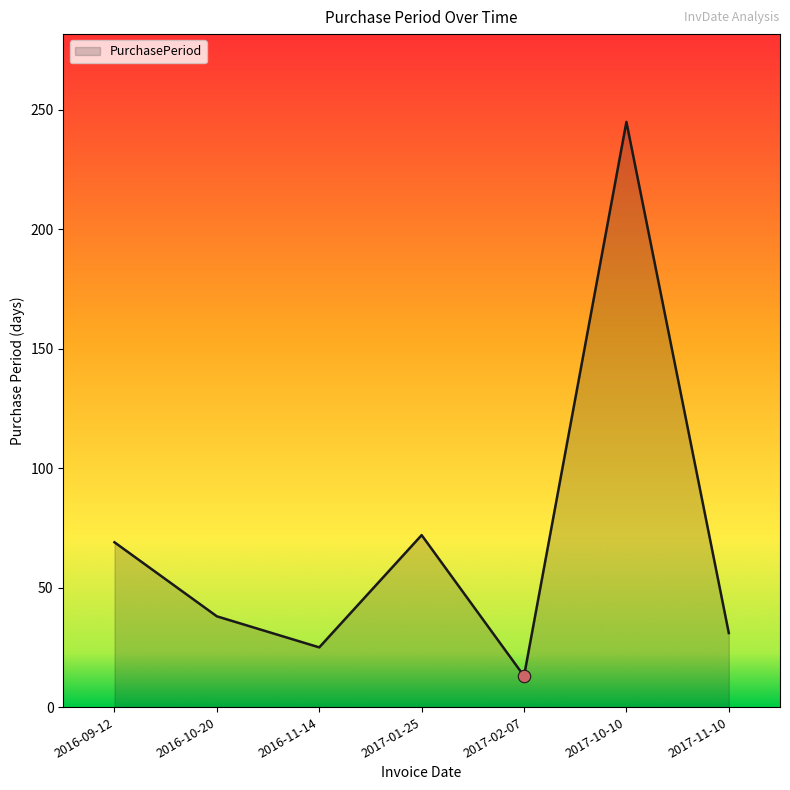

Between 2016-11-14 and 2017-02-07, which is larger?

2016-11-14